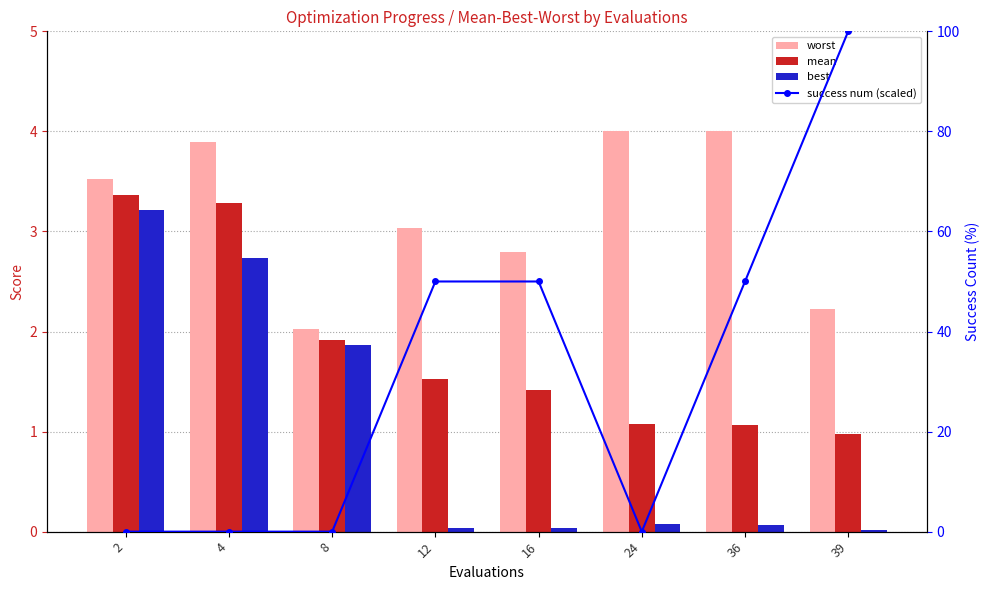

What is the value of the mean bar at the 7th from the left?

1.1